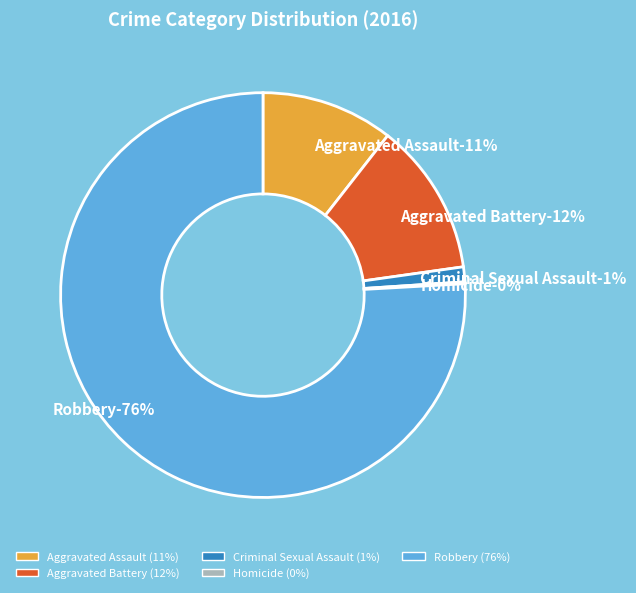

Which slice is the largest?

Robbery